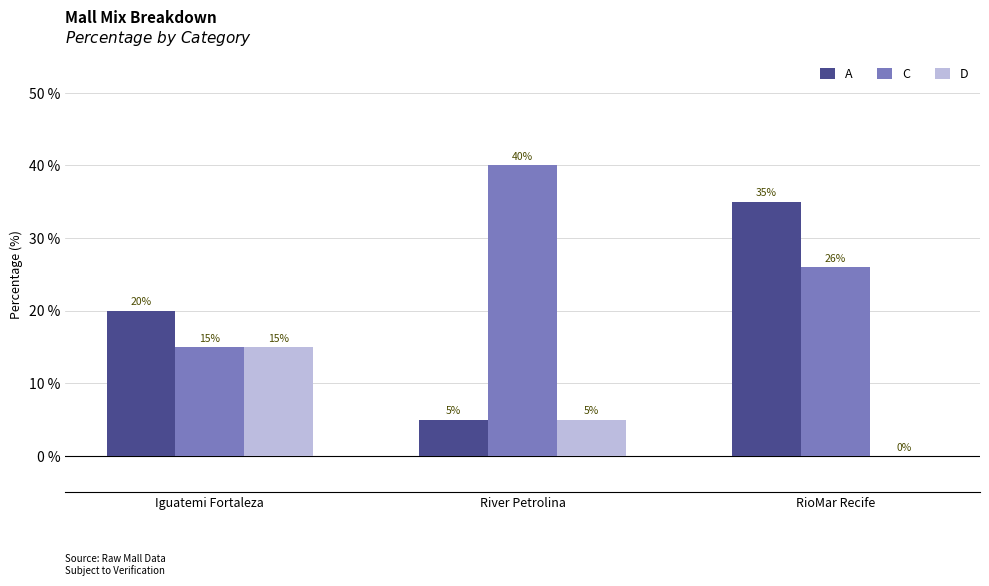

At which label does A reach its peak?

RioMar Recife